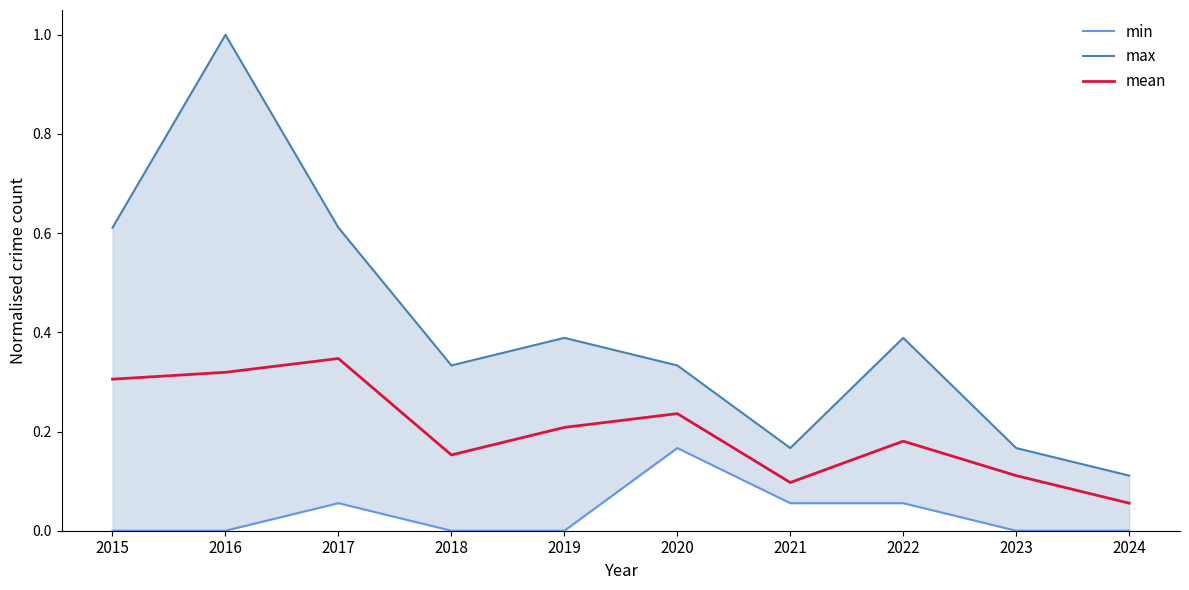

True or false: max and min cross at least once.

False